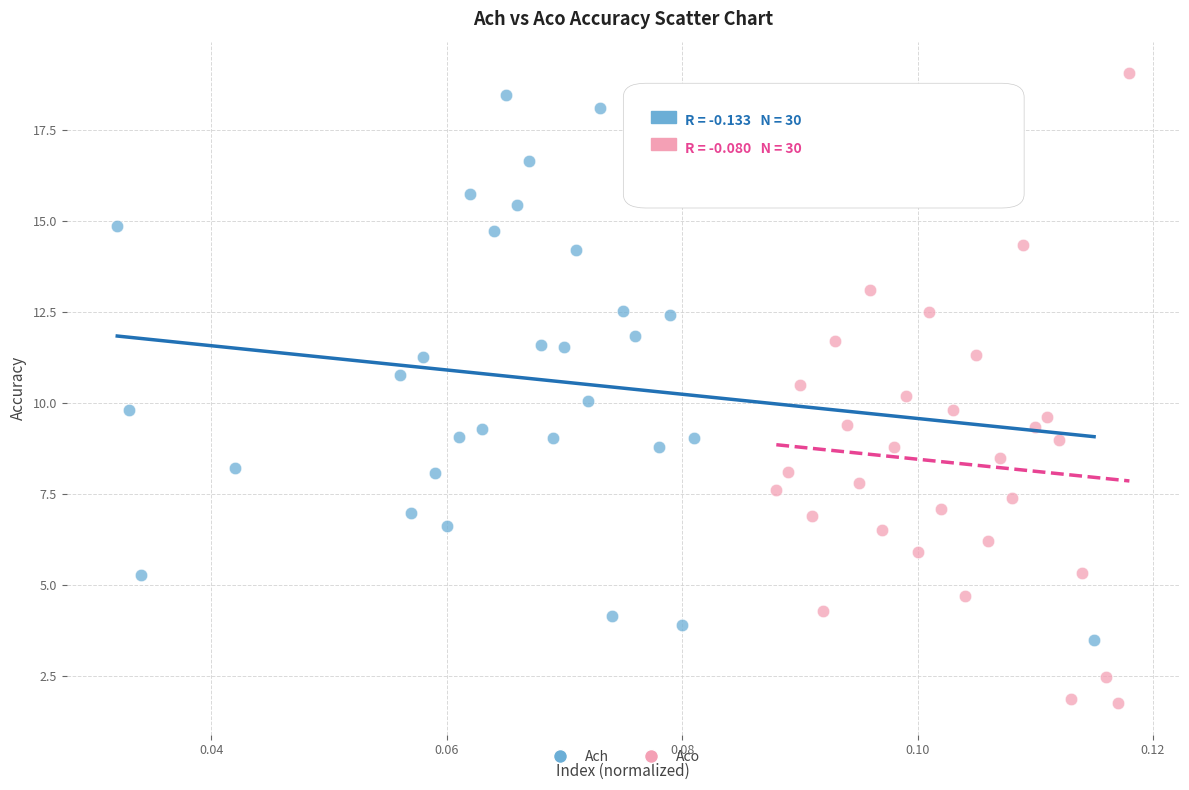

What are all the series names shown in the legend?

Ach, Aco